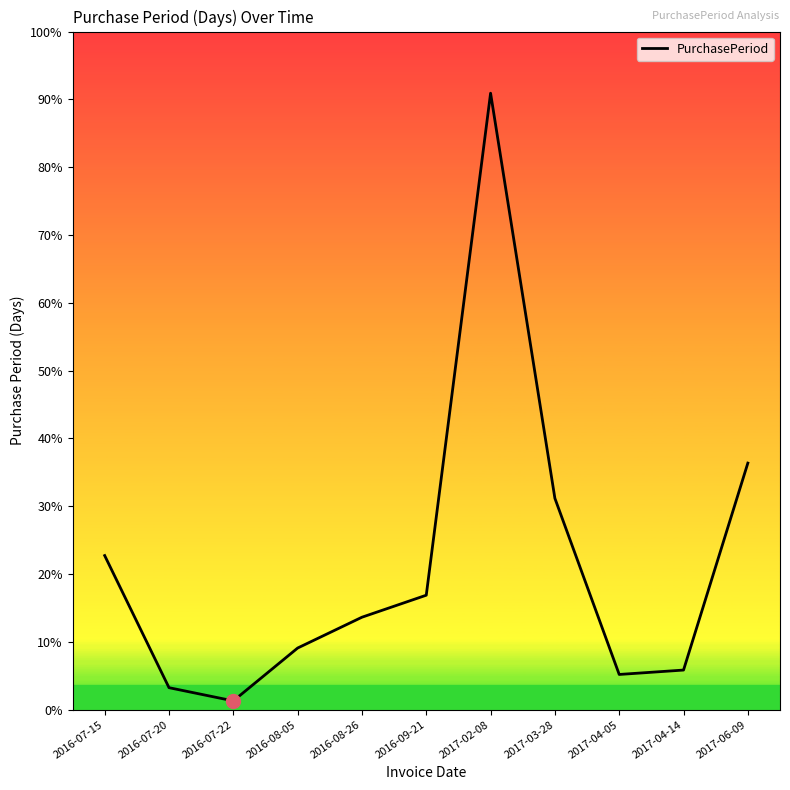

Is this an area chart (filled region under the line)?

No